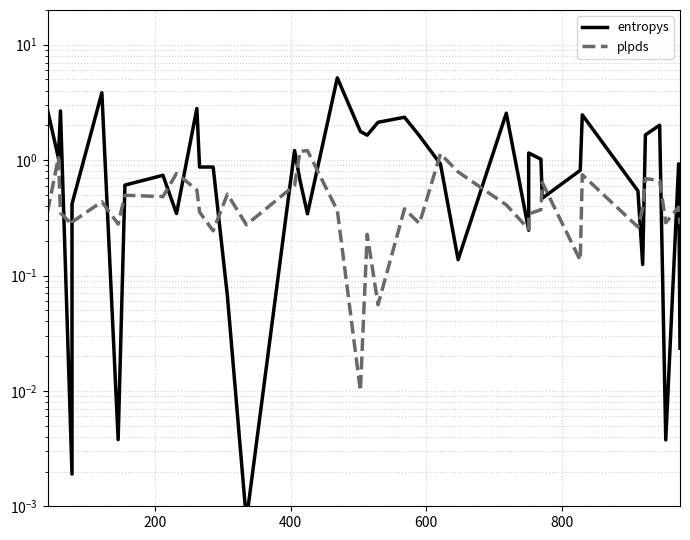

Is this an area chart (filled region under the line)?

No